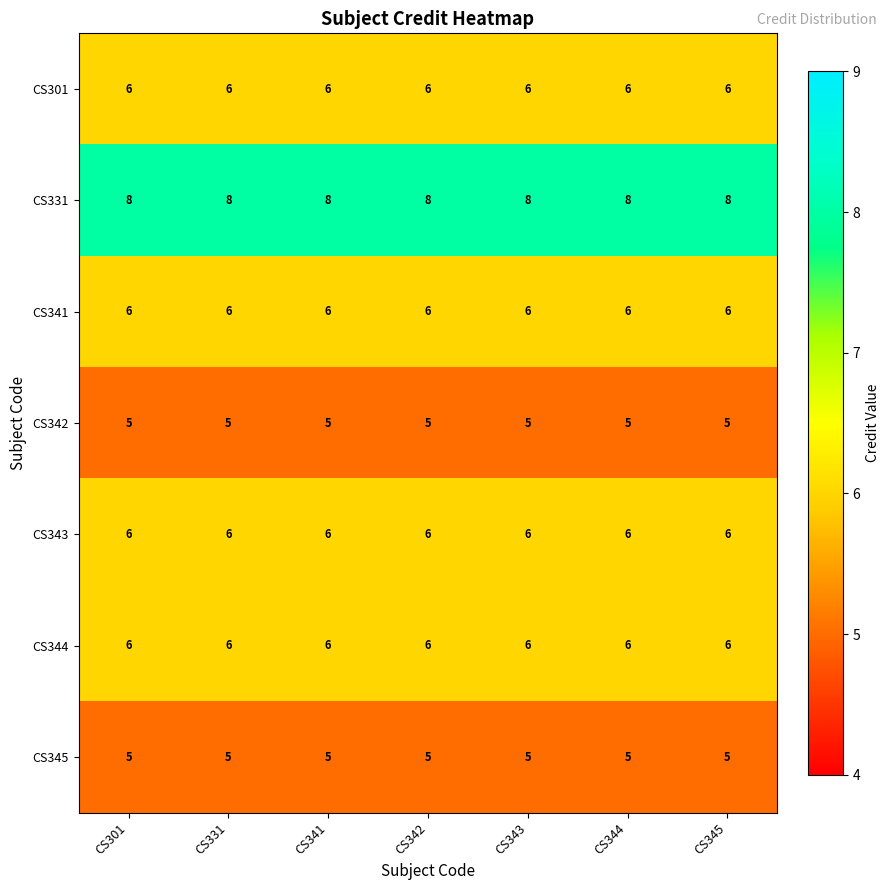

What is the highest value of the CS343 series?

6